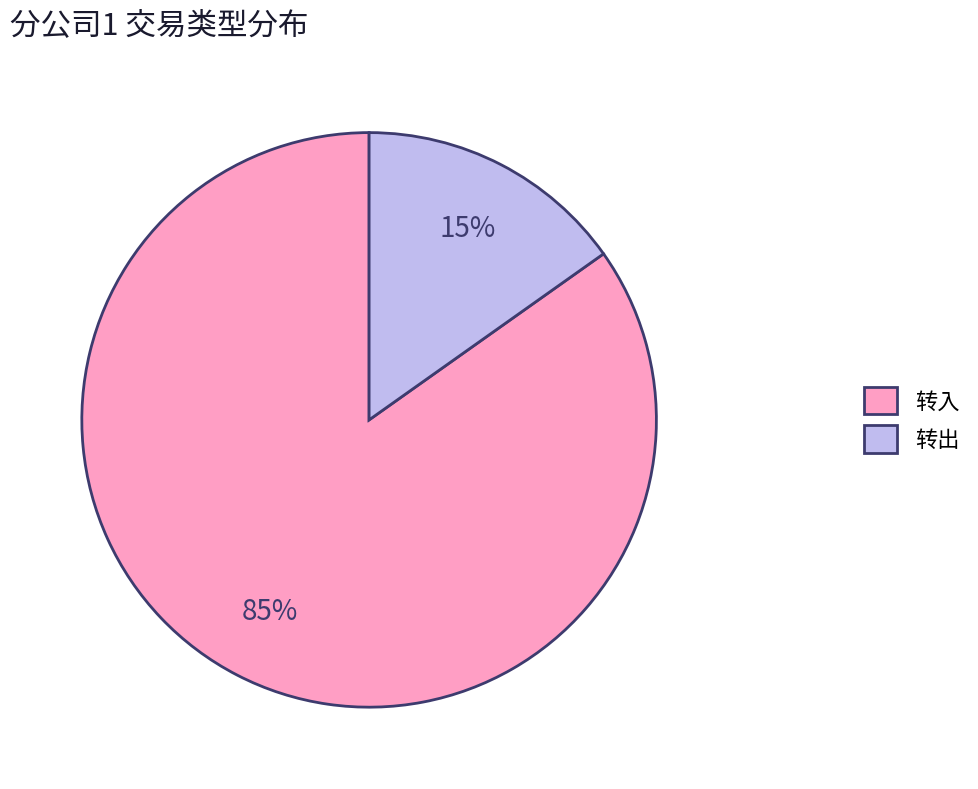

How many slices are in this pie chart?

2